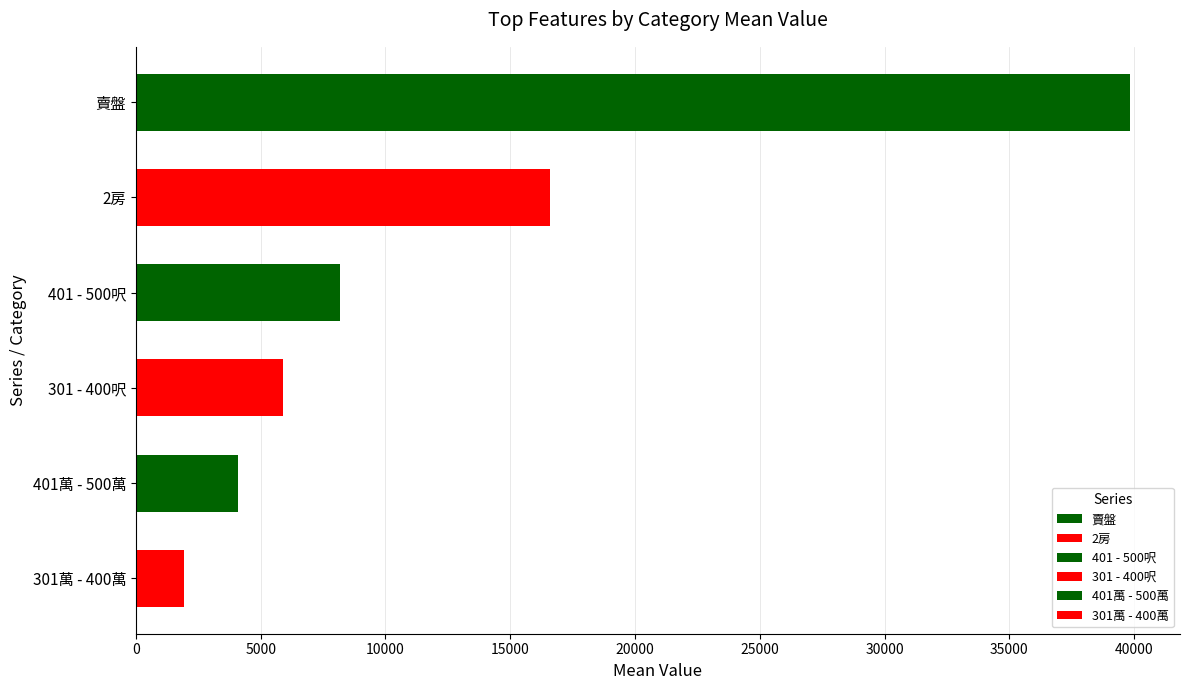

What is the sum of the 2房 values at 2023-08-03 and 2023-08-14?

33188